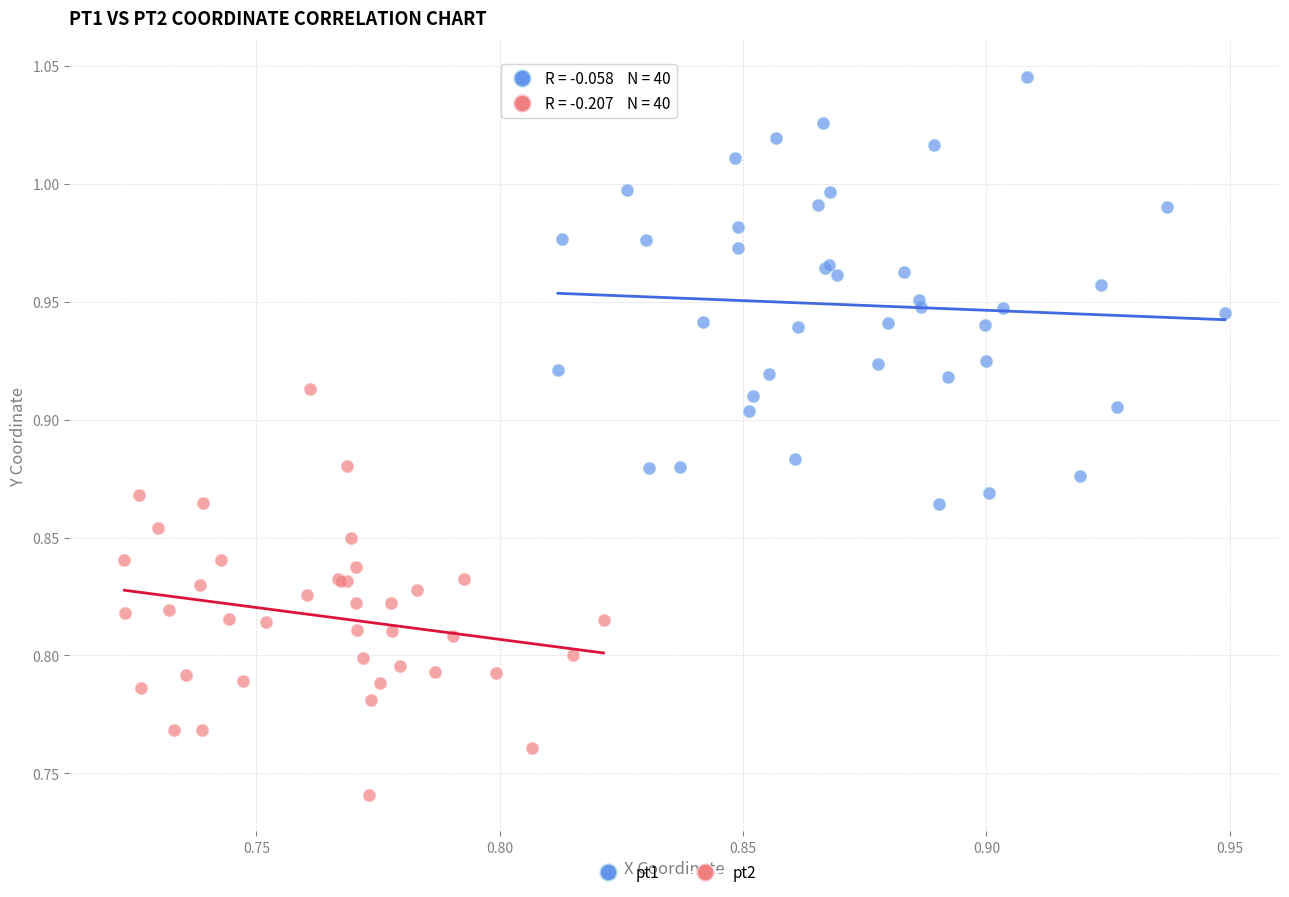

Which series reaches the minimum Y coordinate?

pt2